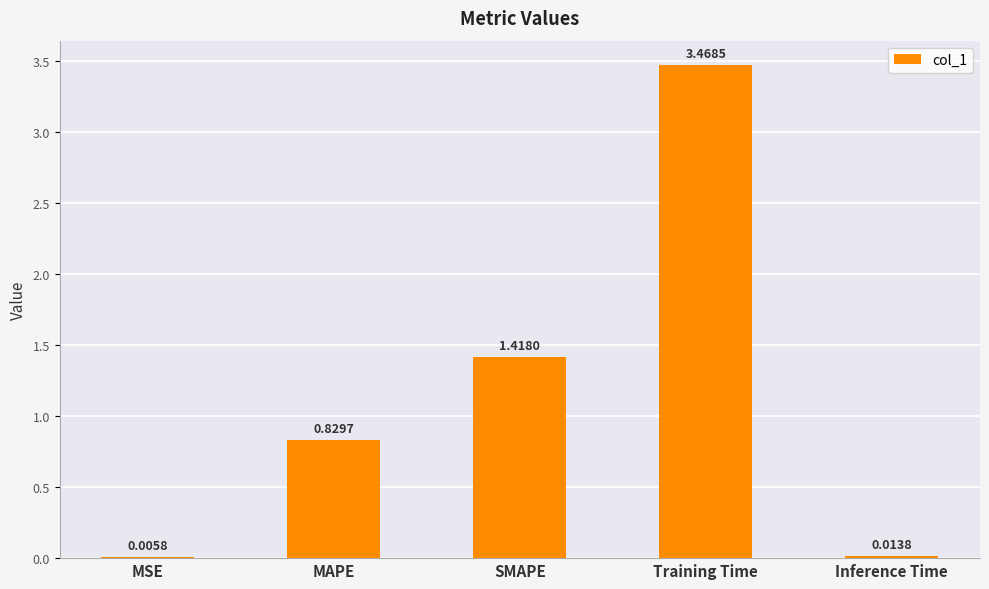

Is it true that the value at MAPE is 1.4?

False